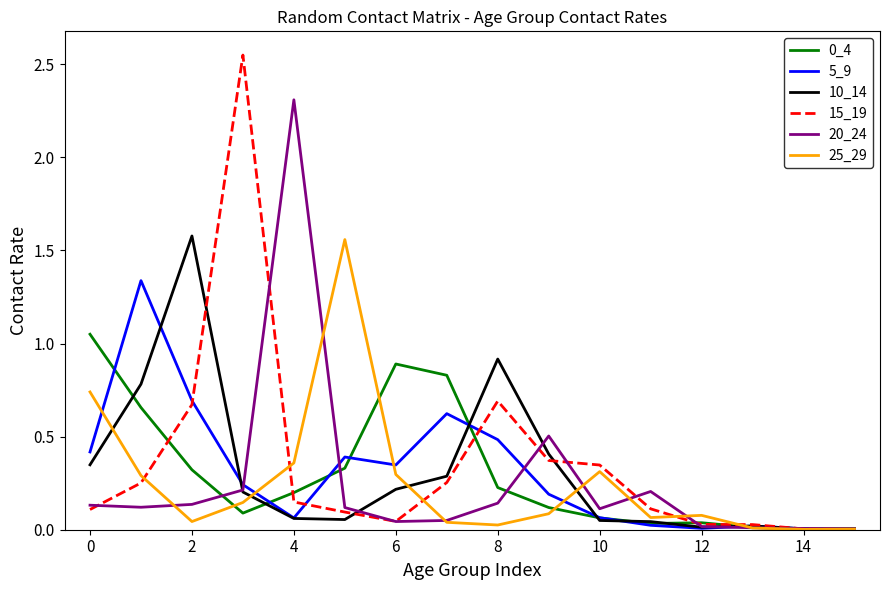

Which series has the widest spread of values?

15_19